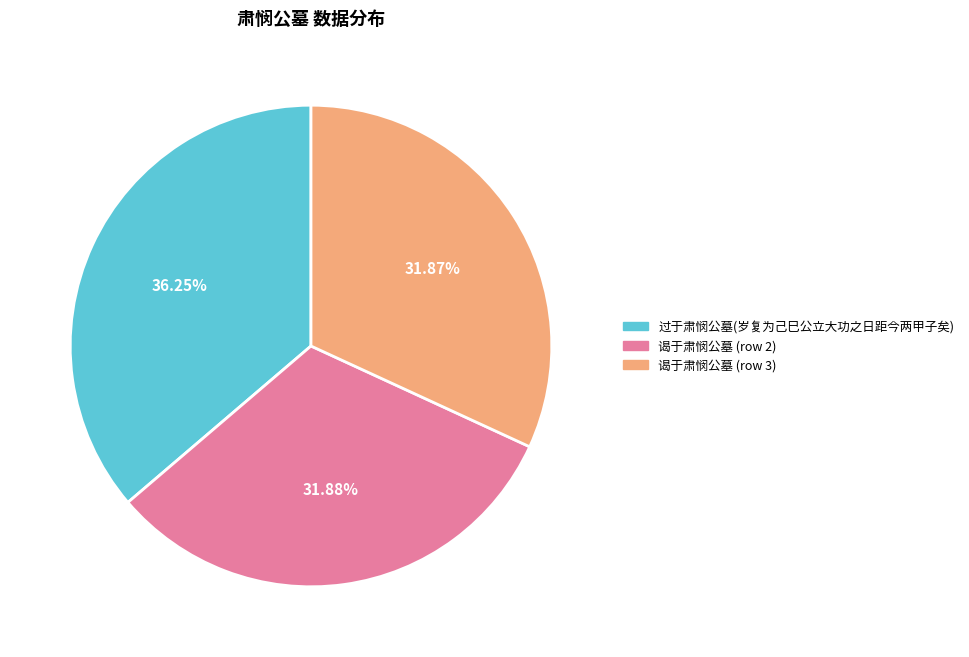

How many slices are in this pie chart?

3